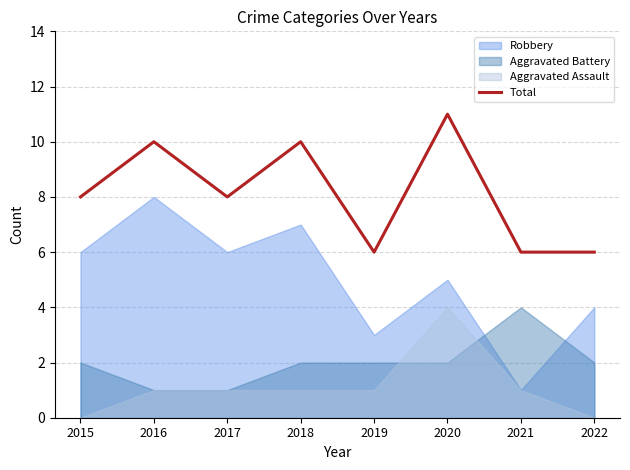

Where is the data nearest to the value 8?

2015